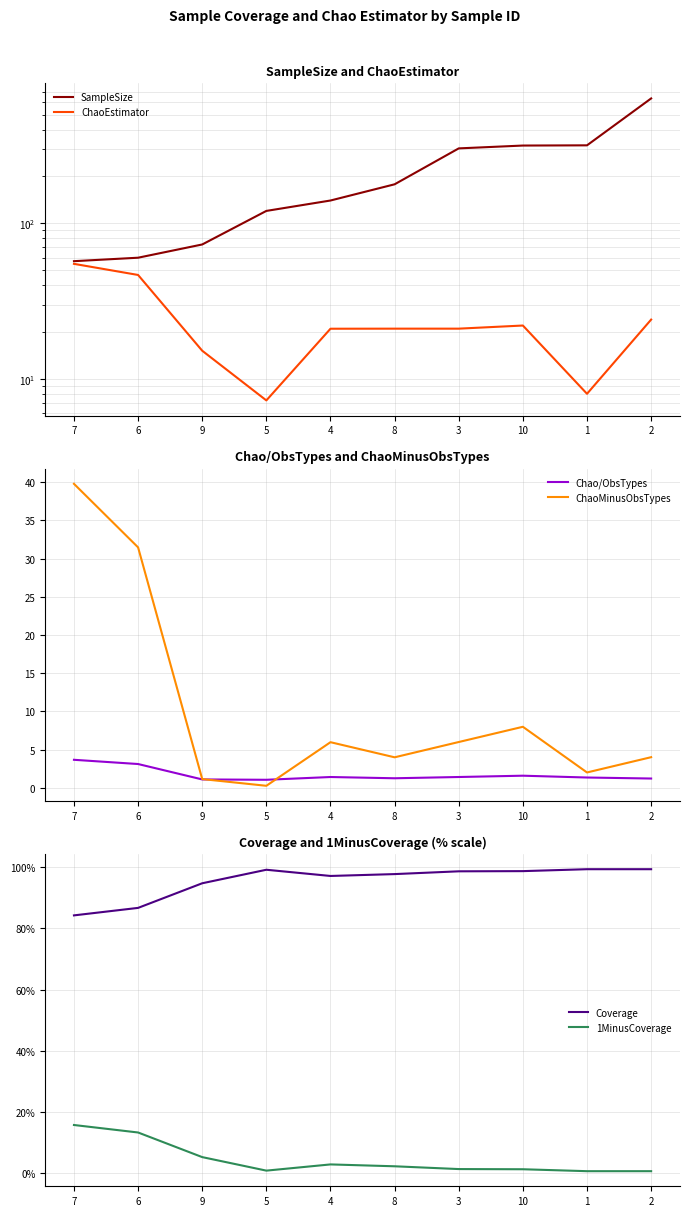

How many interior local peaks does the Chao/ObsTypes series have?

2